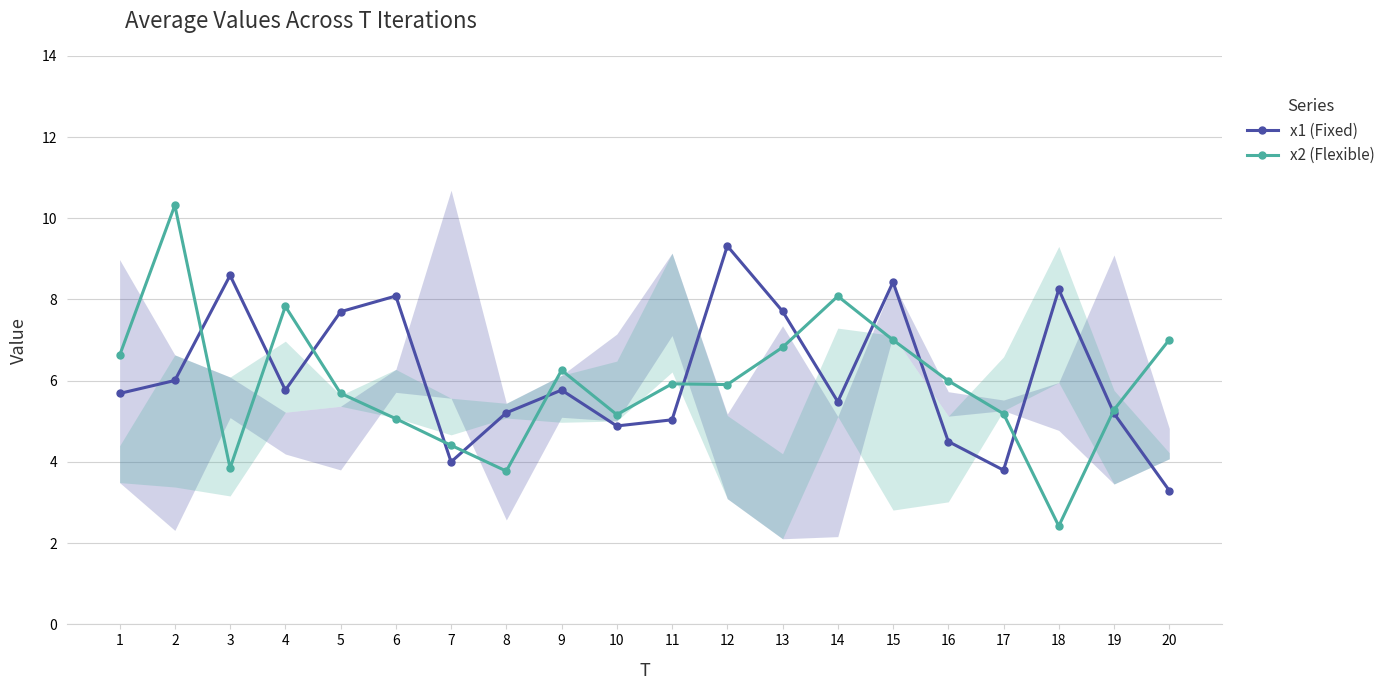

Which category has the lowest value across all series?

18